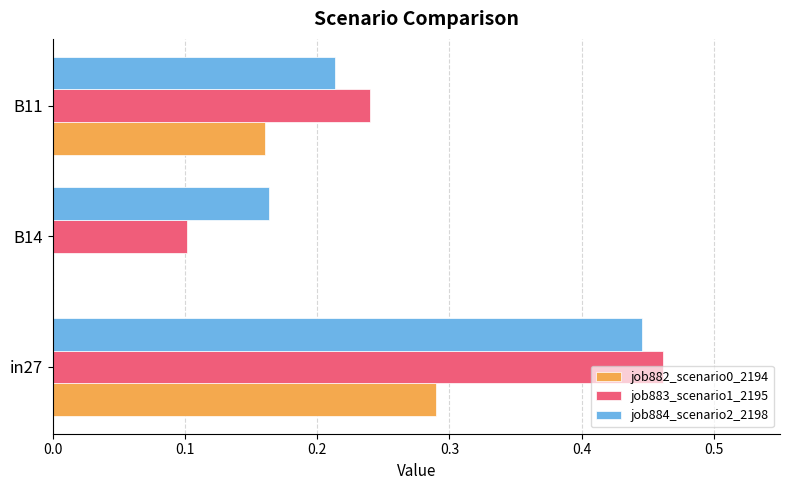

How many series are shown in this chart?

3